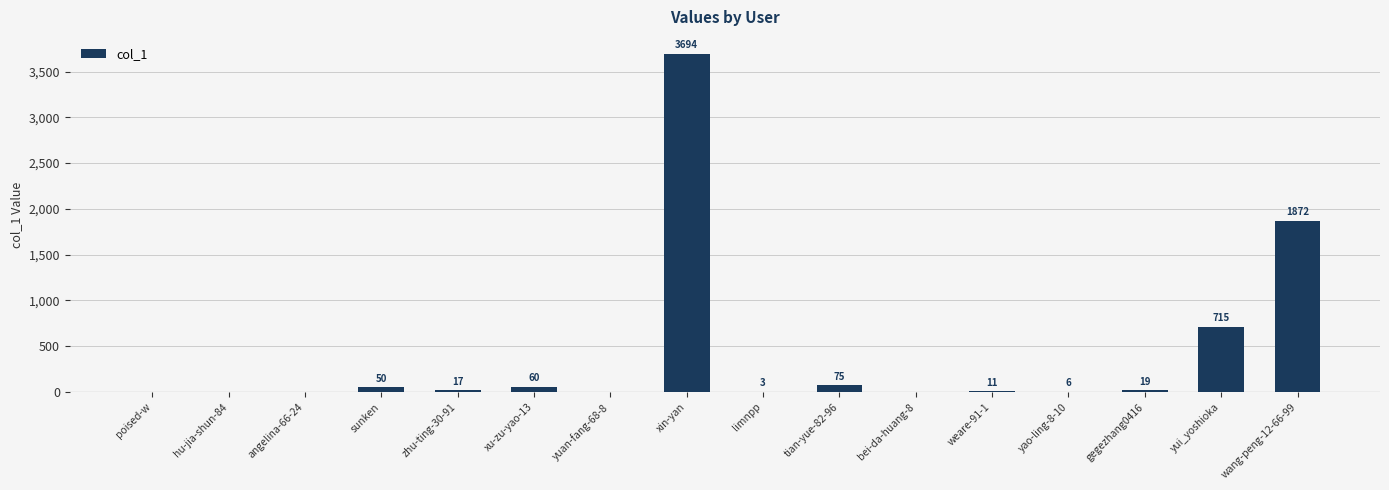

Count the number of data series in this chart.

1